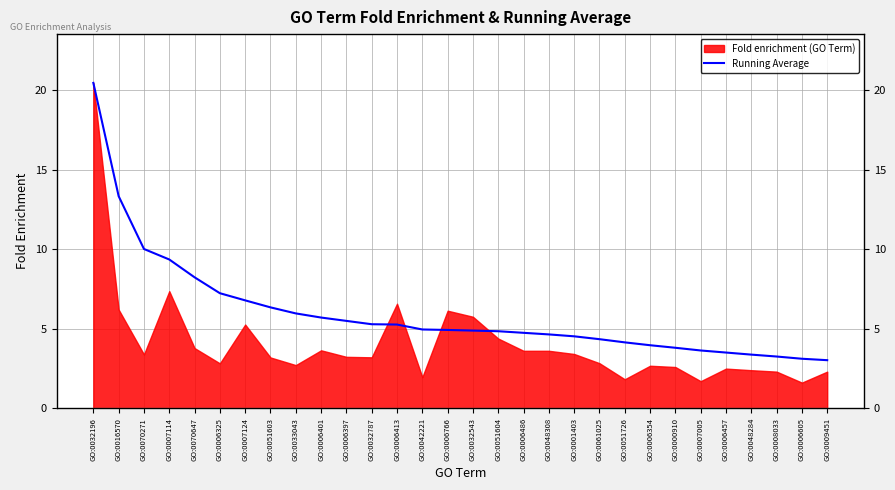

What position from the left is GO:0006325?

6